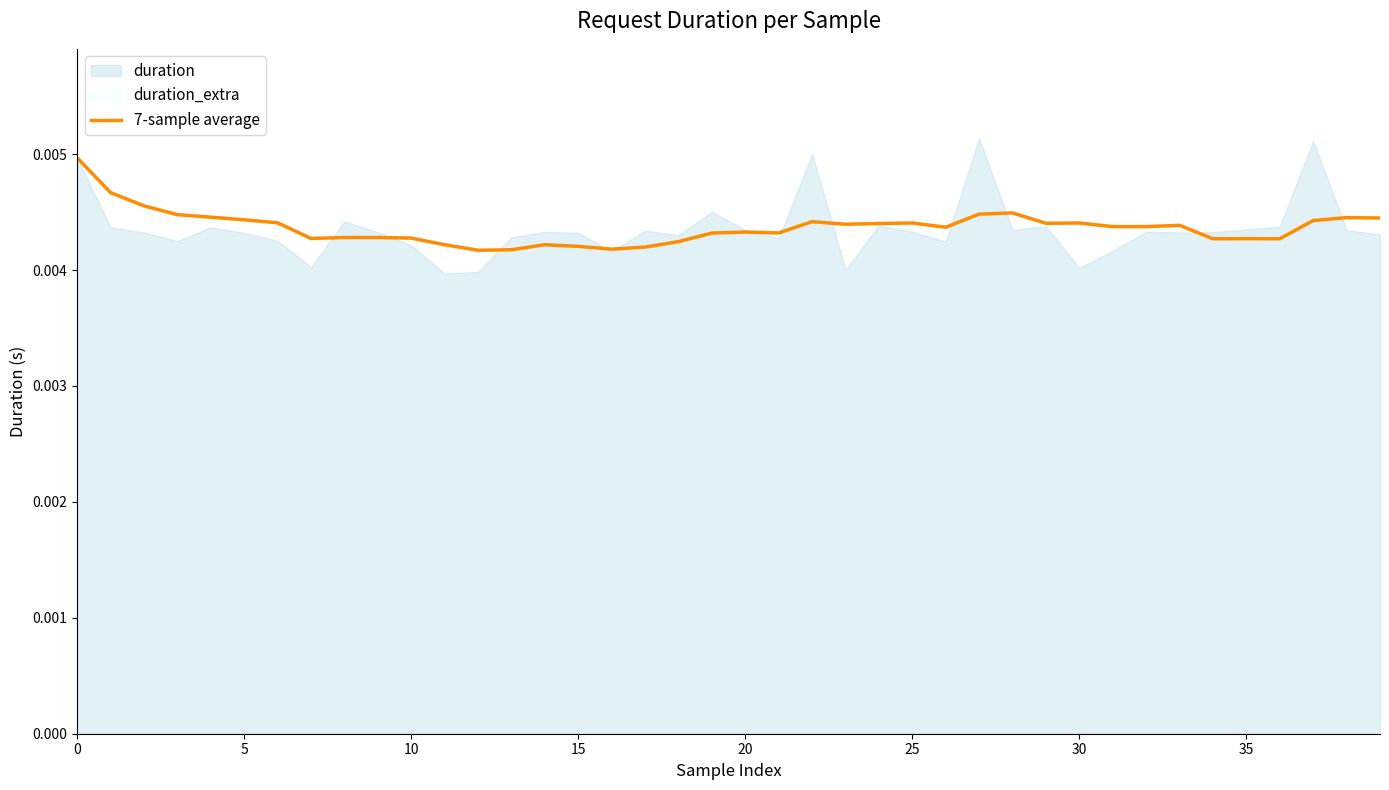

What is the label of the 10th point from the left?

9